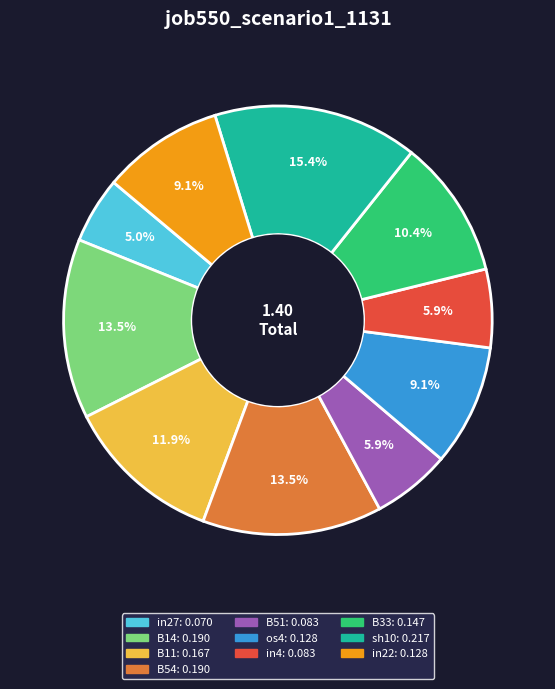

How many segments does this pie chart have?

10